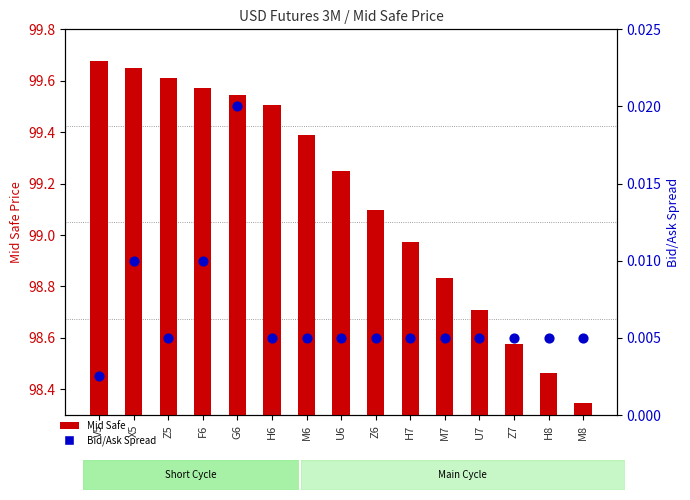

What is the total value across all series at Z6?

99.1